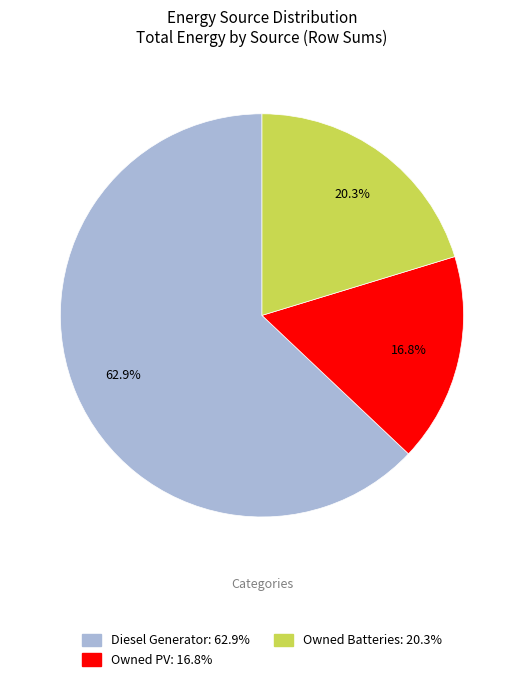

What is the majority slice?

Diesel Generator